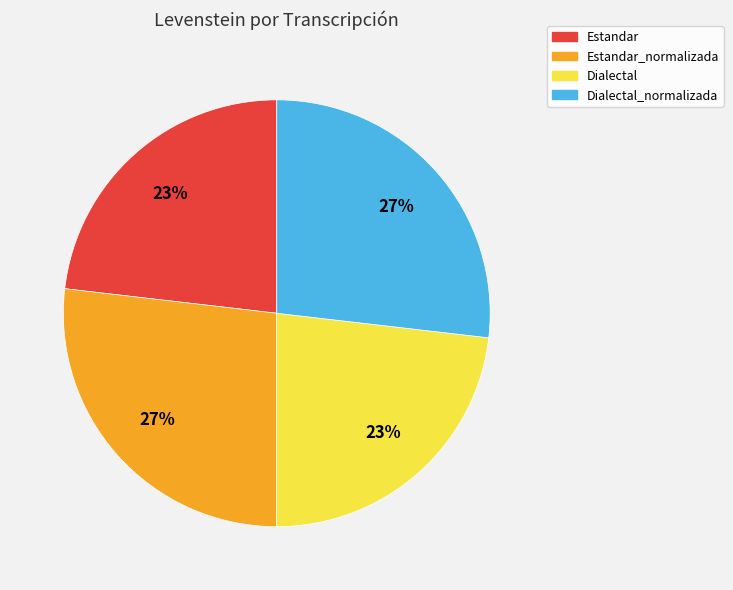

To the nearest percent, what is the average slice percentage?

25%